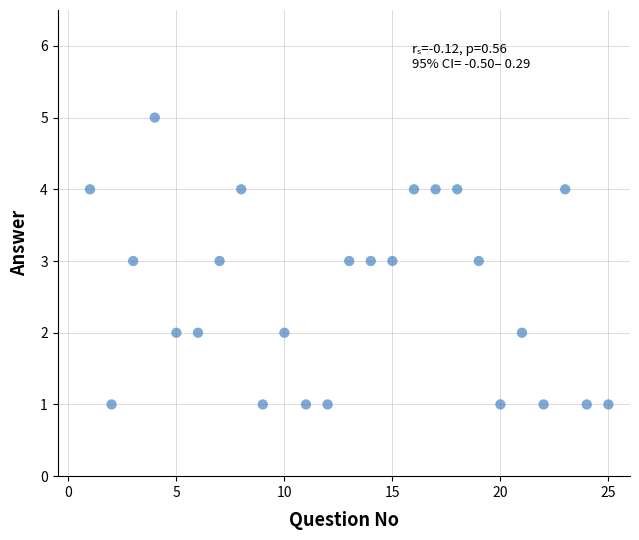

What is the range of X values (max minus min)?

24